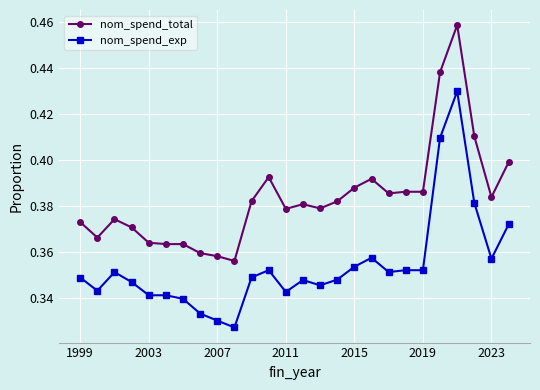

Rank the series by their average value, from lowest to highest.

nom_spend_exp, nom_spend_total